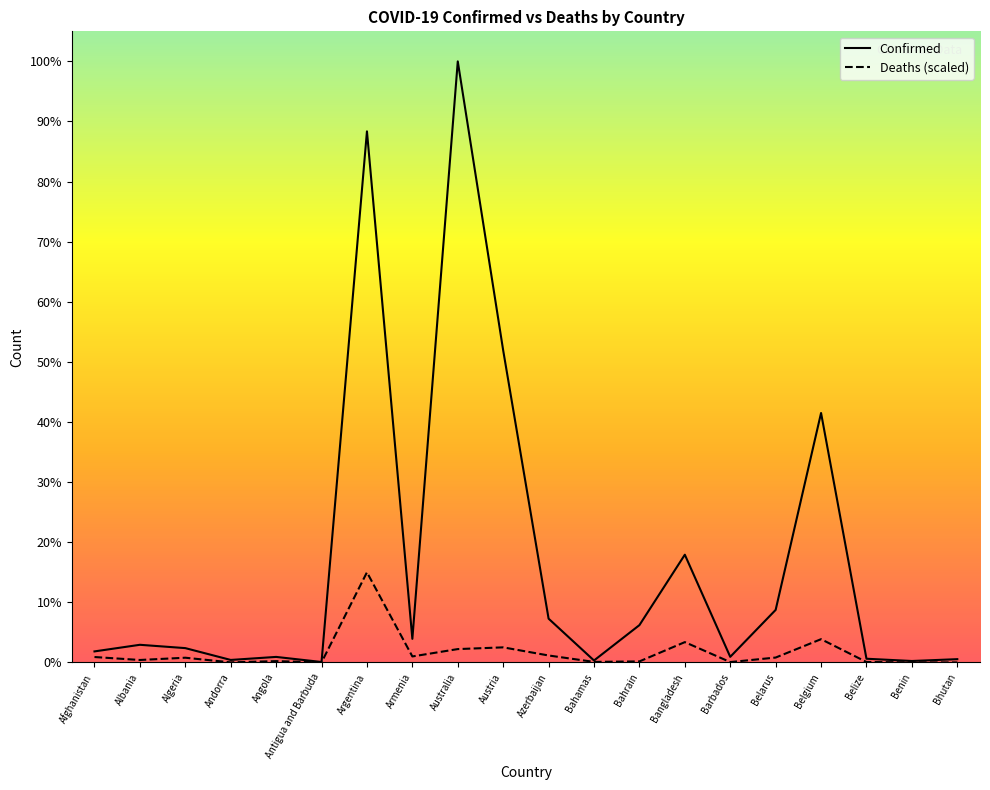

What are all the series names shown in the legend?

Confirmed, Deaths (scaled)